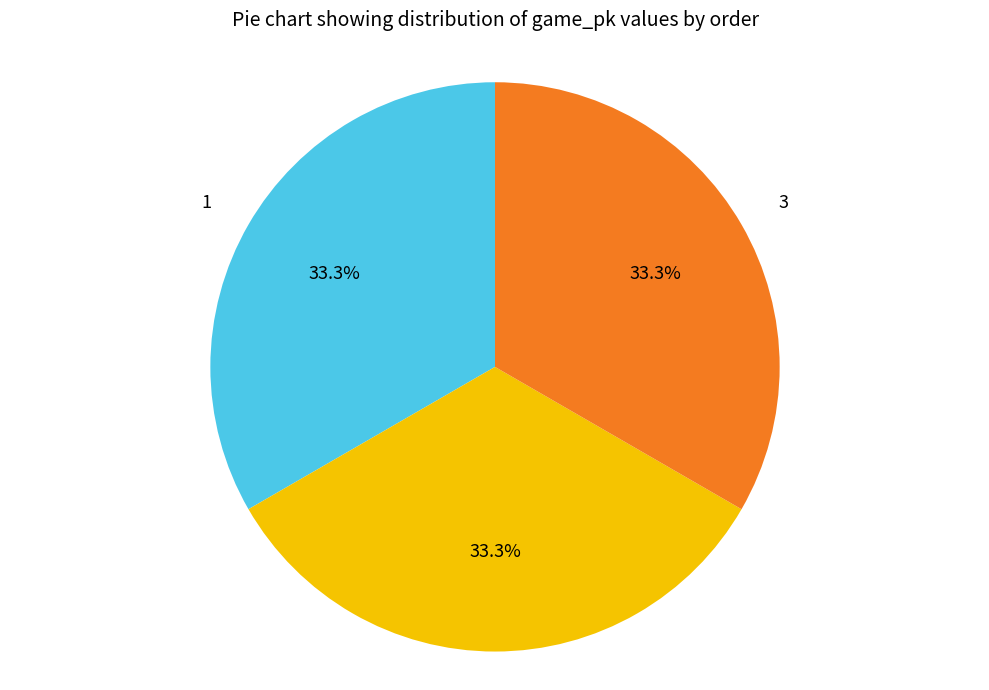

What percentage is NOT represented by 1?

66.7%